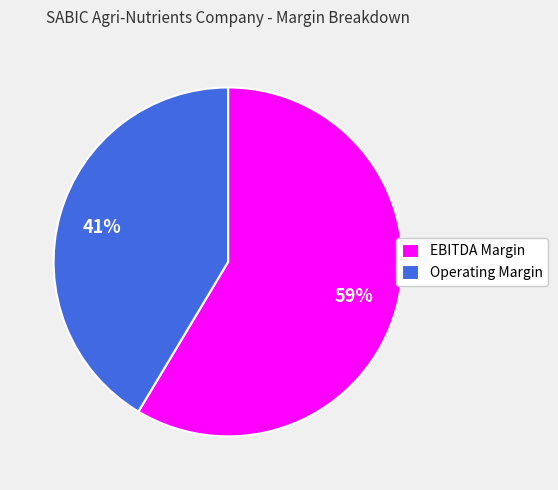

Count the number of slices in the pie.

2